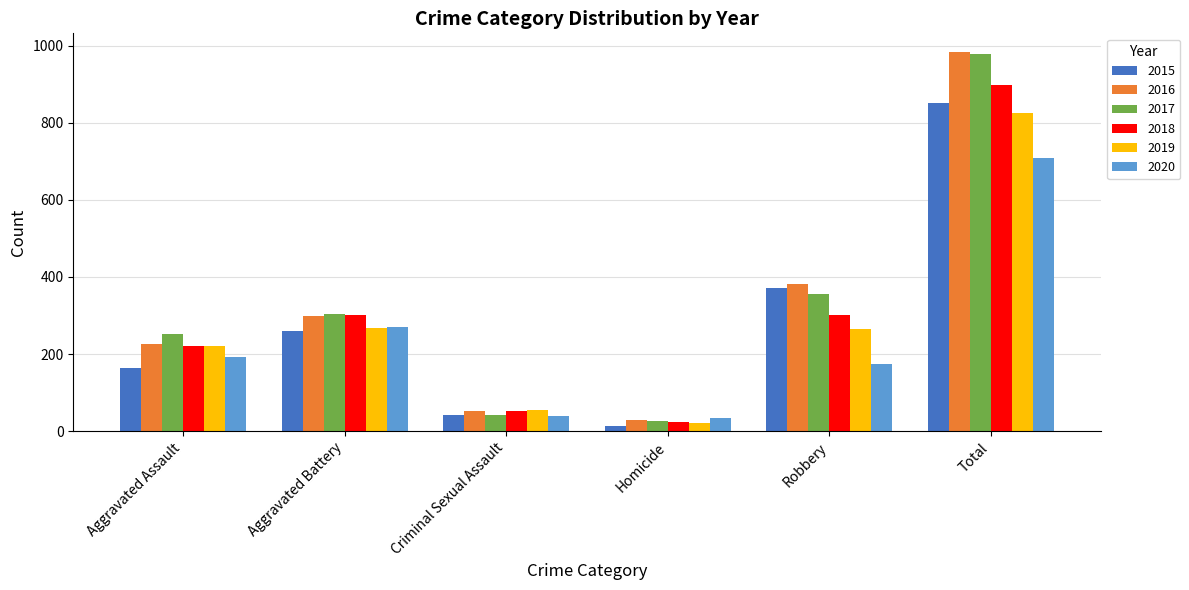

Between Aggravated Assault and Aggravated Battery, which series saw the biggest shift?

2015